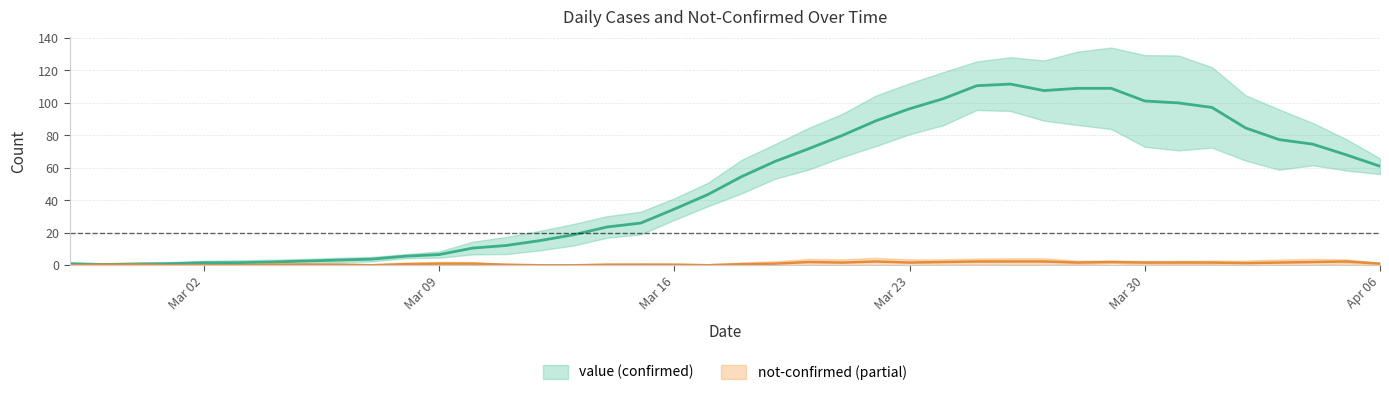

What is the sum of all values?

1985.1